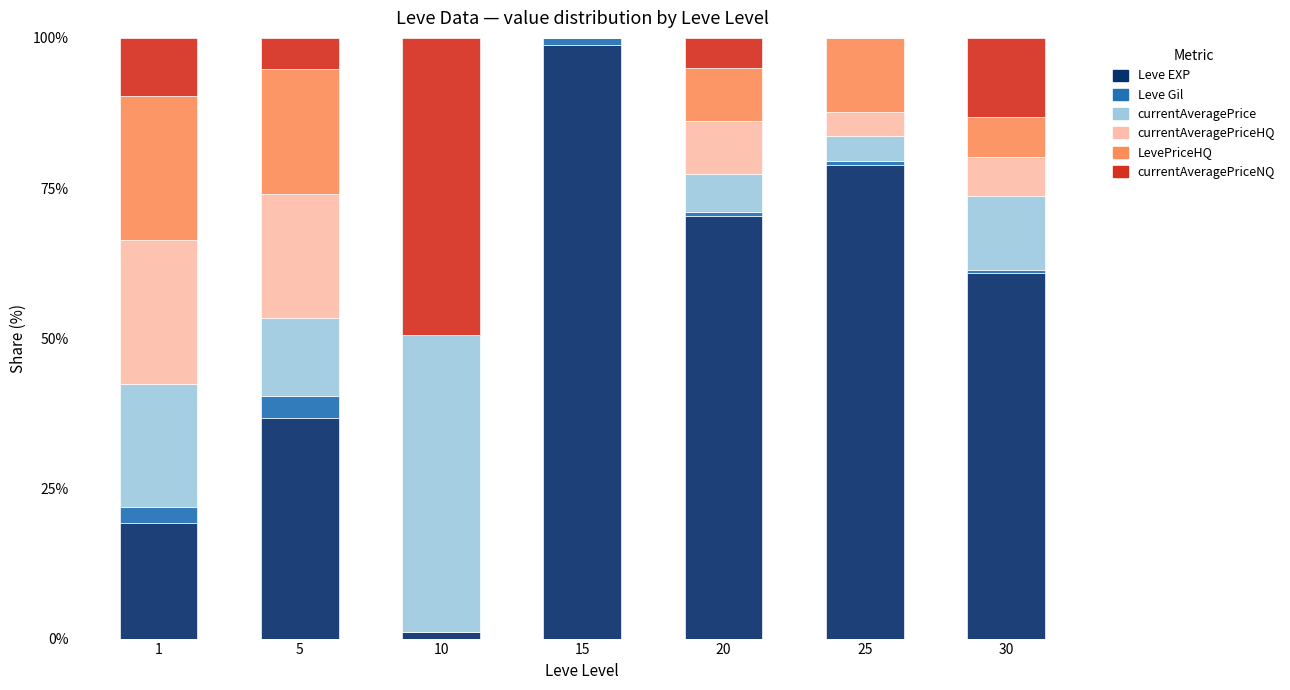

What is the maximum value for Leve EXP?

98.9